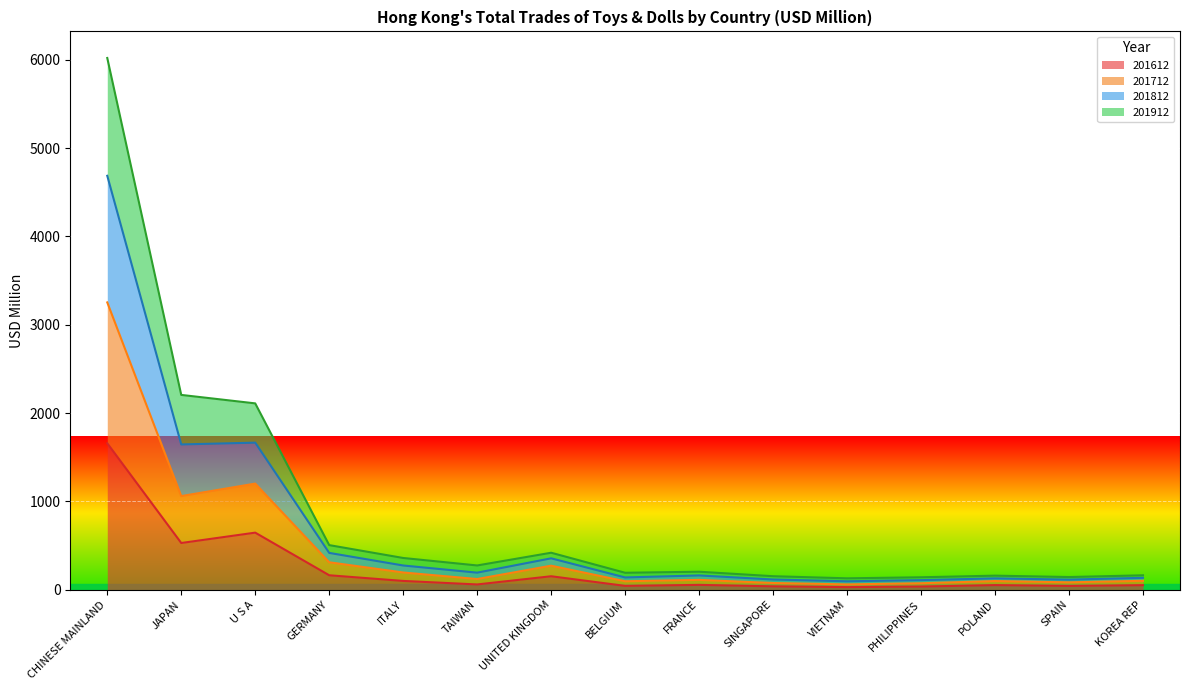

How many lines are shown in the chart?

4